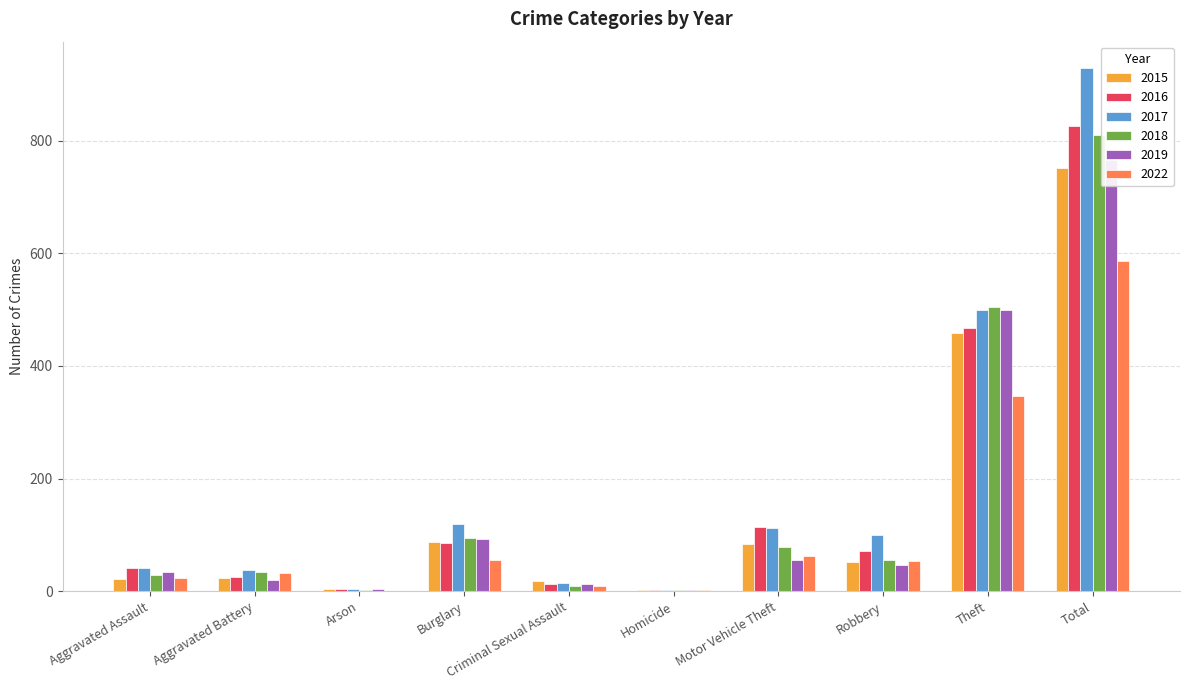

What is the difference between the 2017 values at Criminal Sexual Assault and Motor Vehicle Theft?

98